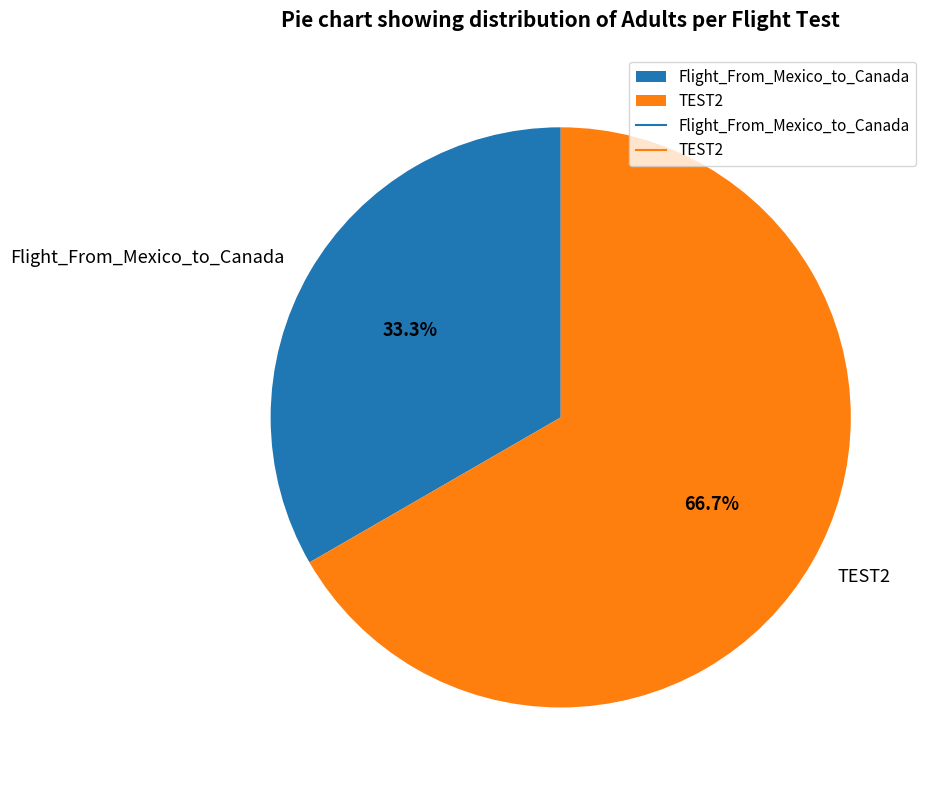

Combined, do Flight_From_Mexico_to_Canada and TEST2 account for over 50%?

Yes